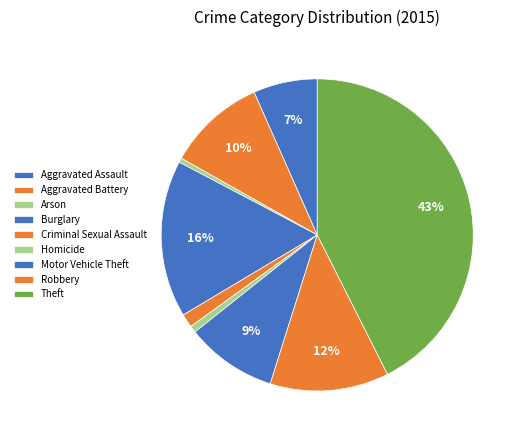

What percentage is the Aggravated Assault slice, to the nearest percent?

7%